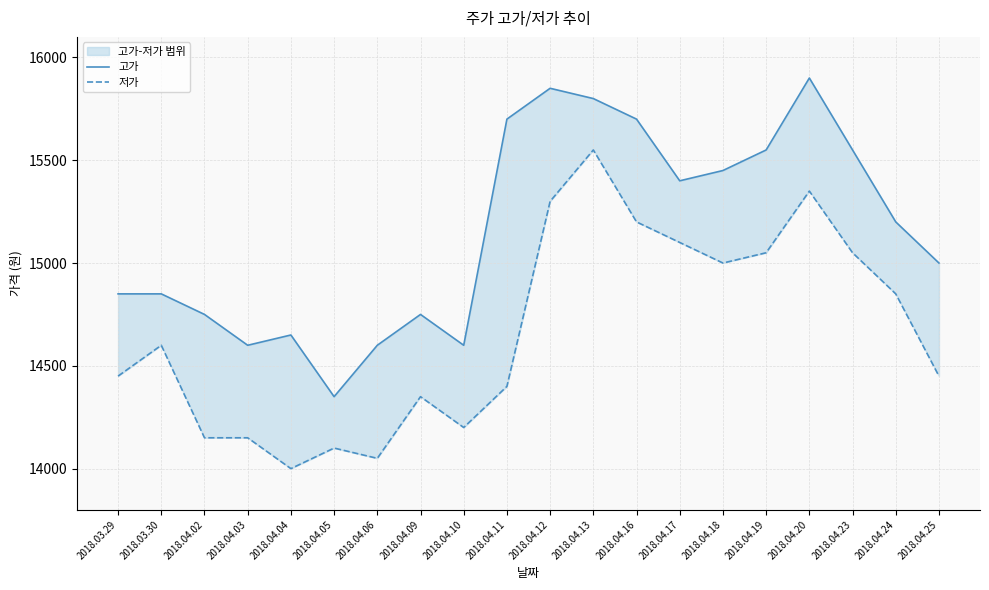

True or false: 저가 and 고가 cross at least once.

False